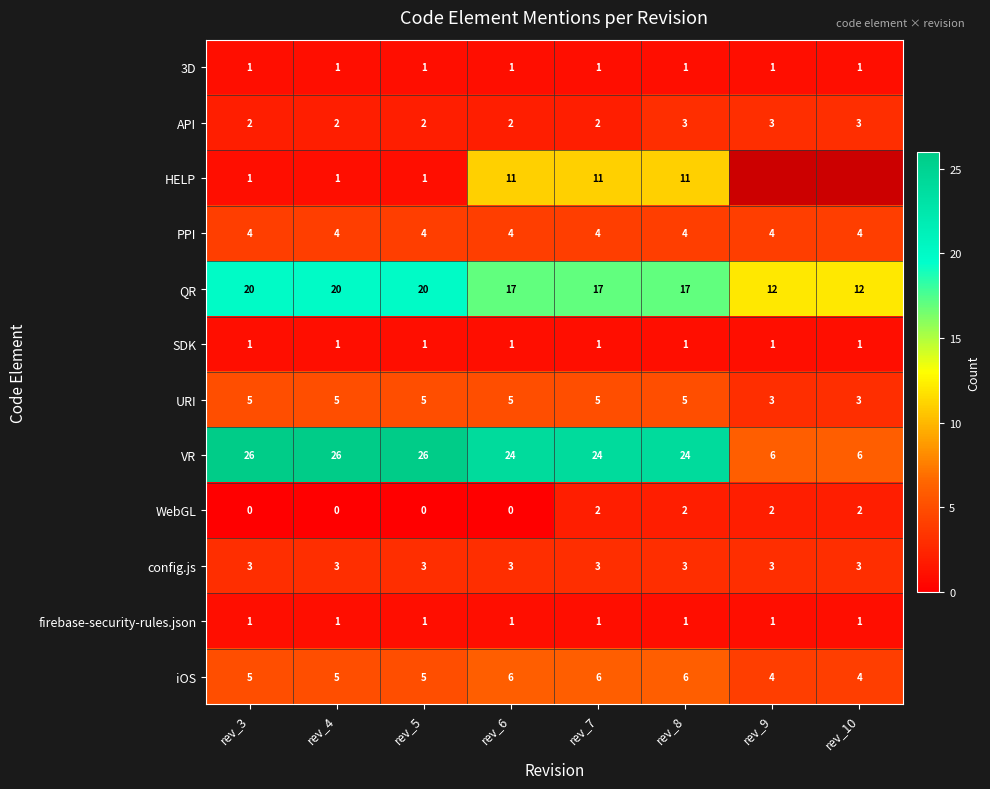

At how many categories does at least one series exceed 19?

6